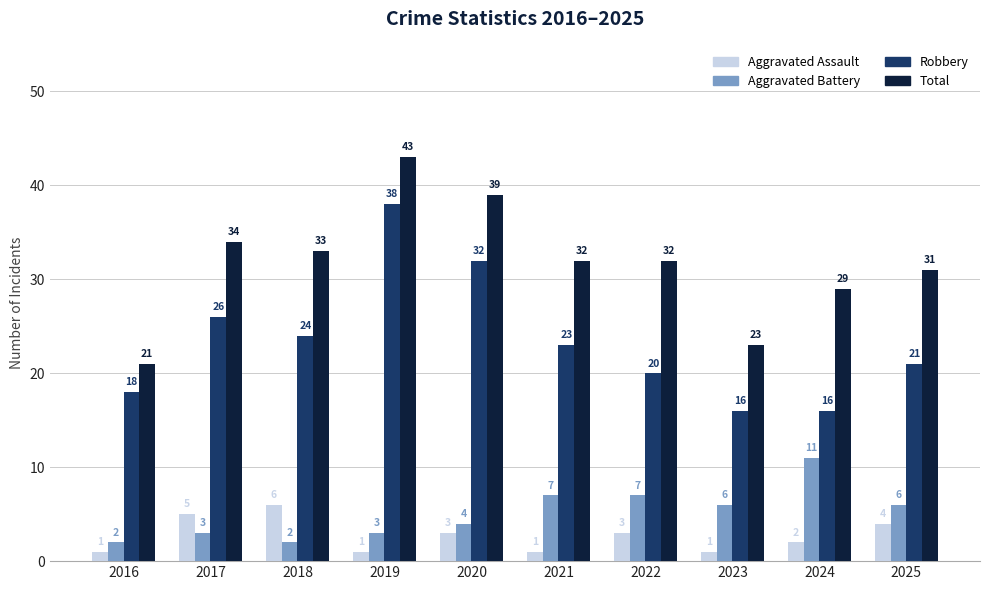

How many groups of bars are there?

10